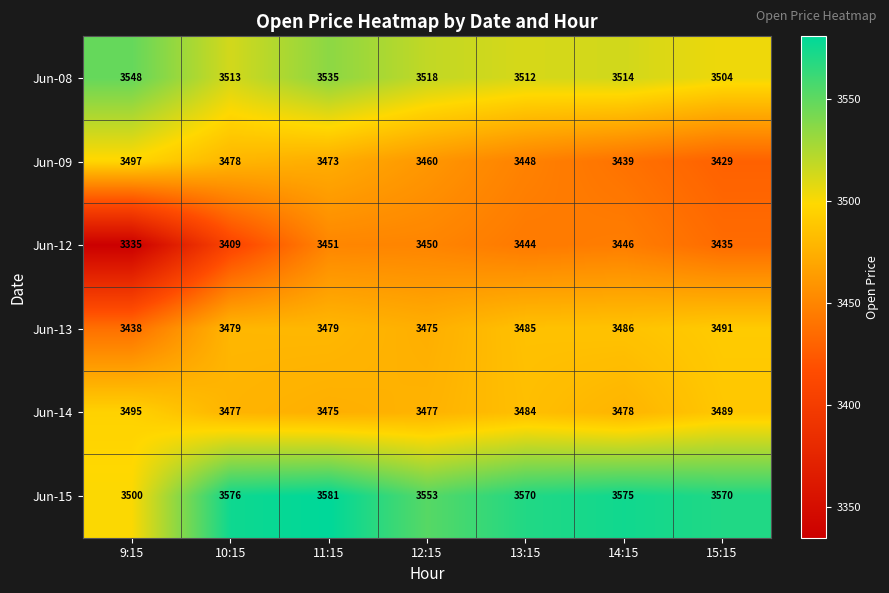

Between 10:15 and 14:15, which series saw the biggest shift?

Jun-09